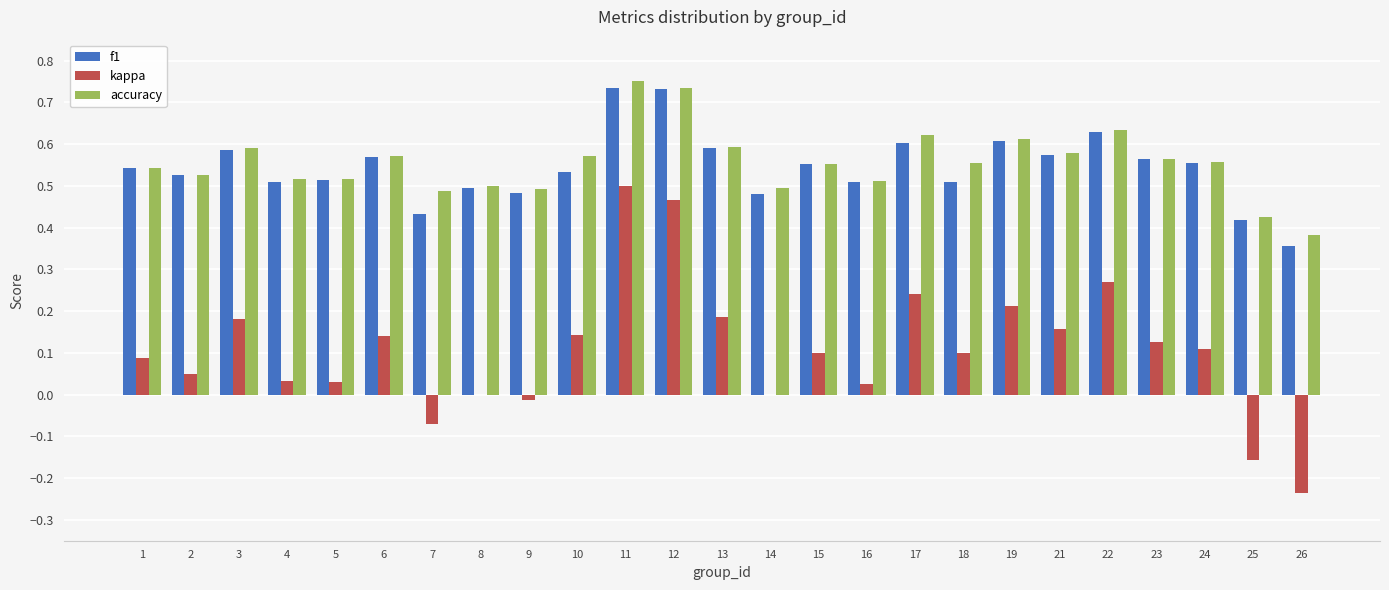

Is the value of accuracy at 26 greater than the value of kappa at 9?

Yes